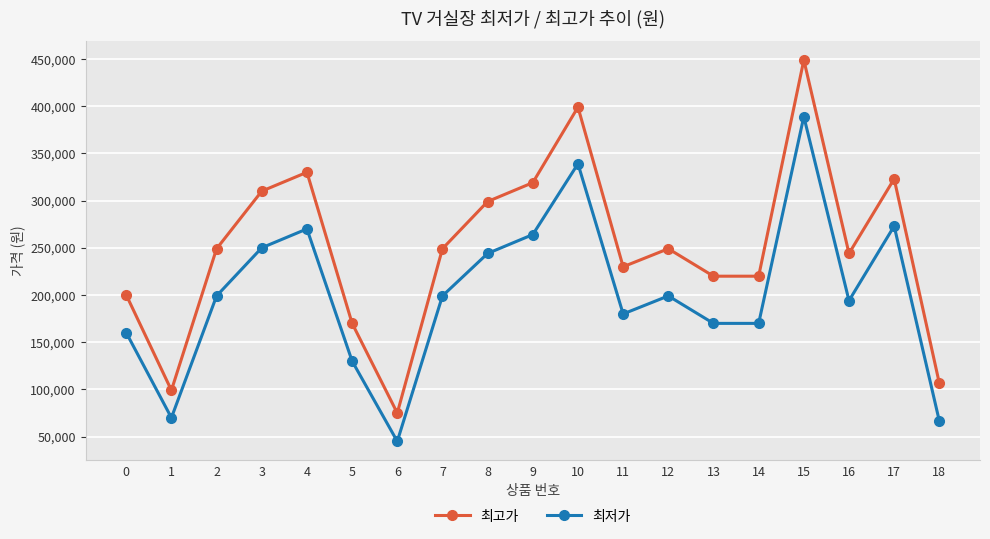

What is the sum of the 최고가 values at 17 and 6?

397900